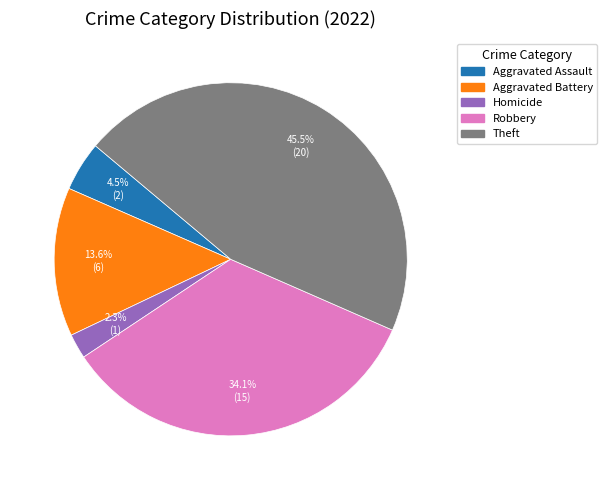

What is the ratio of the value at Aggravated Battery to the value at Theft?

0.3